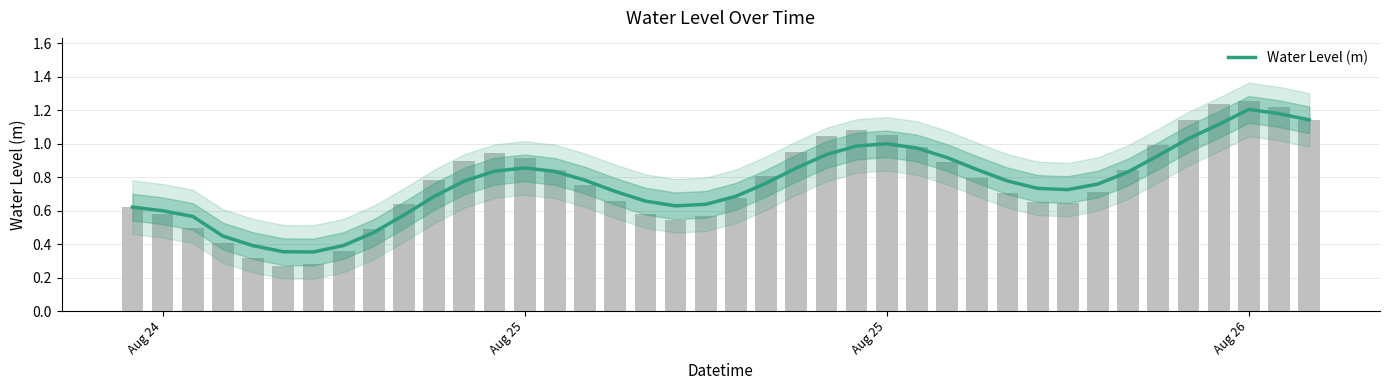

What is the sum of all values?

30.6